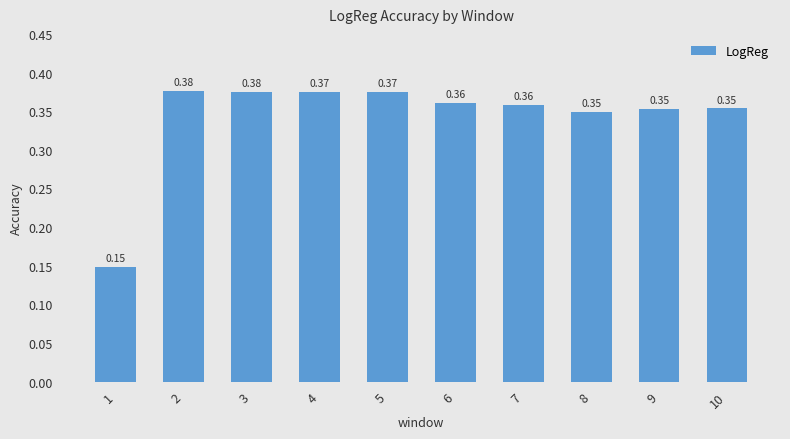

What is the change in value from 1 to 10?

+0.2